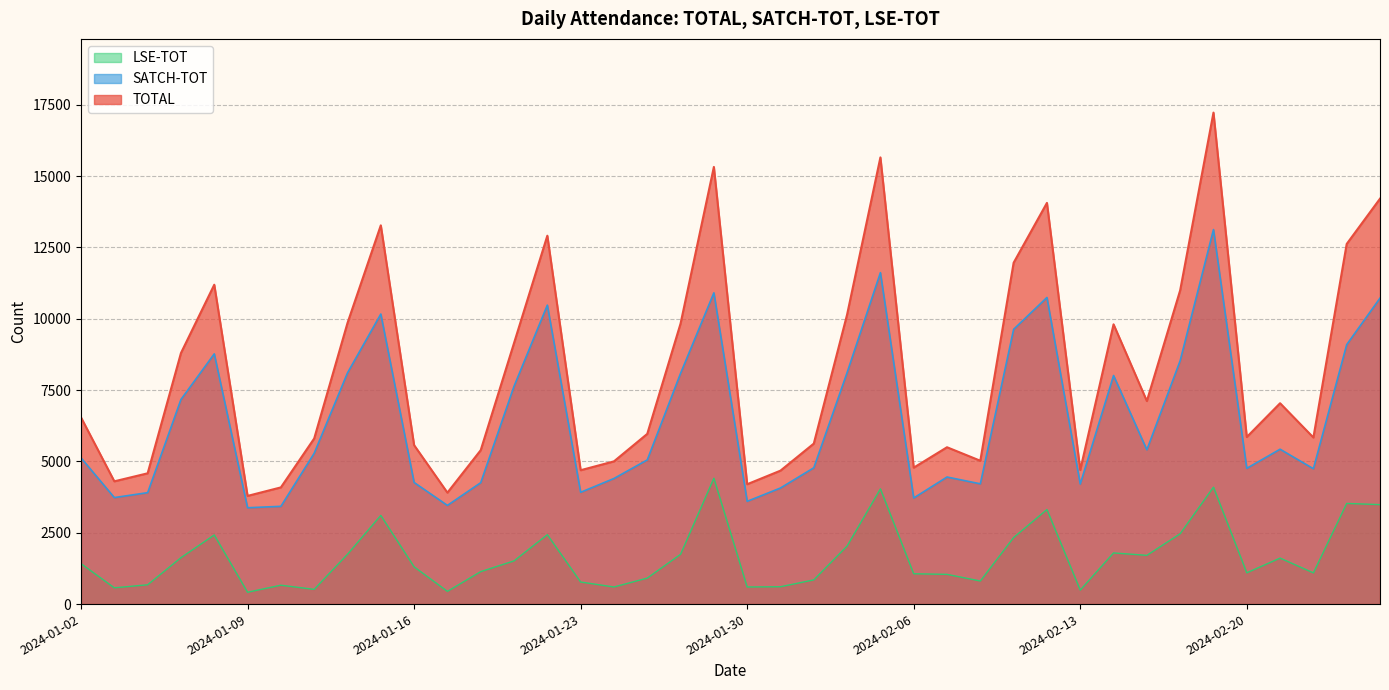

True or false: SATCH-TOT and LSE-TOT intersect in this chart.

False